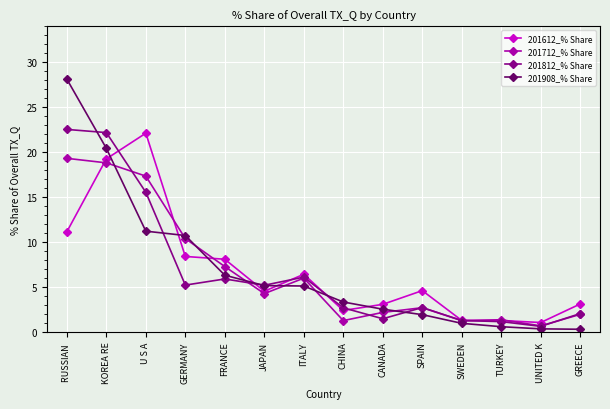

The 201812_% Share series shows 5.2 at GERMANY. True or false?

True